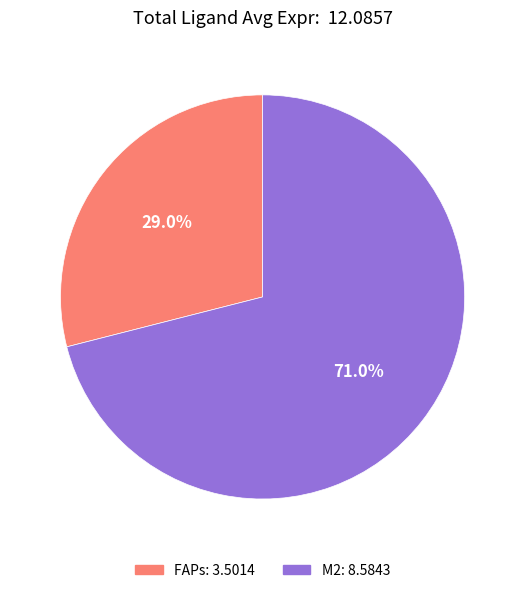

Which category has the smallest portion of the pie?

FAPs